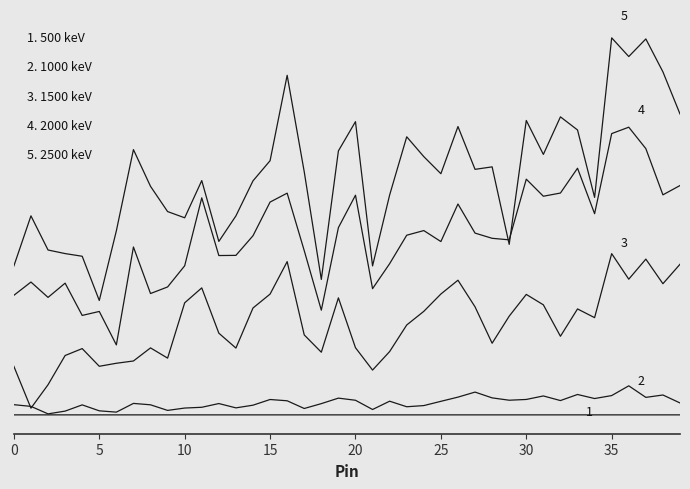

At which category does the chart reach its peak across all series?

35